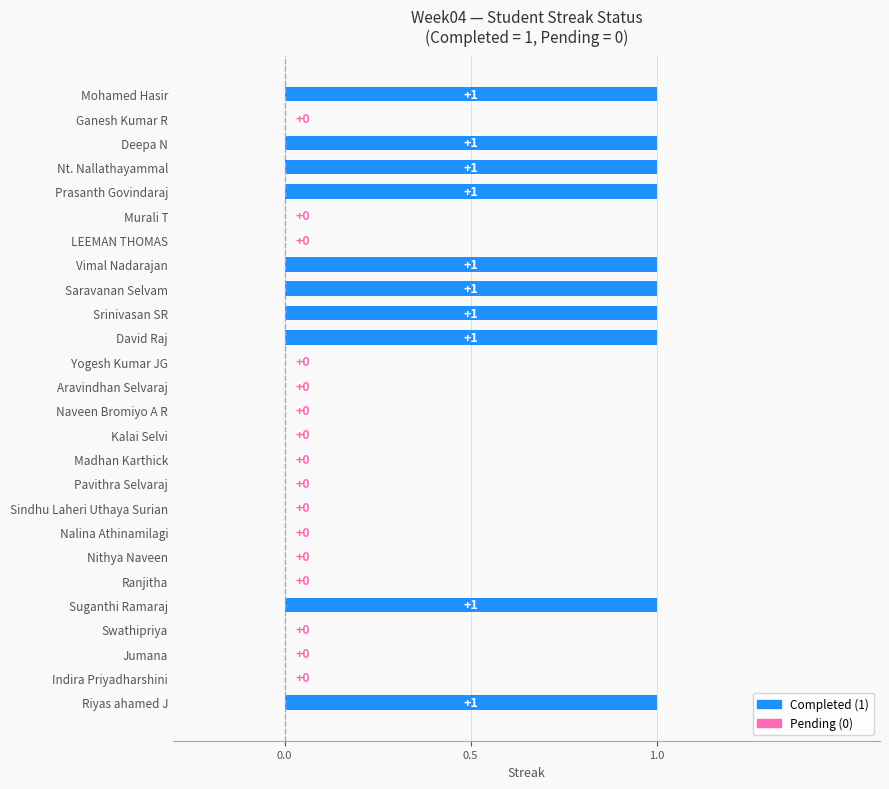

What is the sum of all values?

10